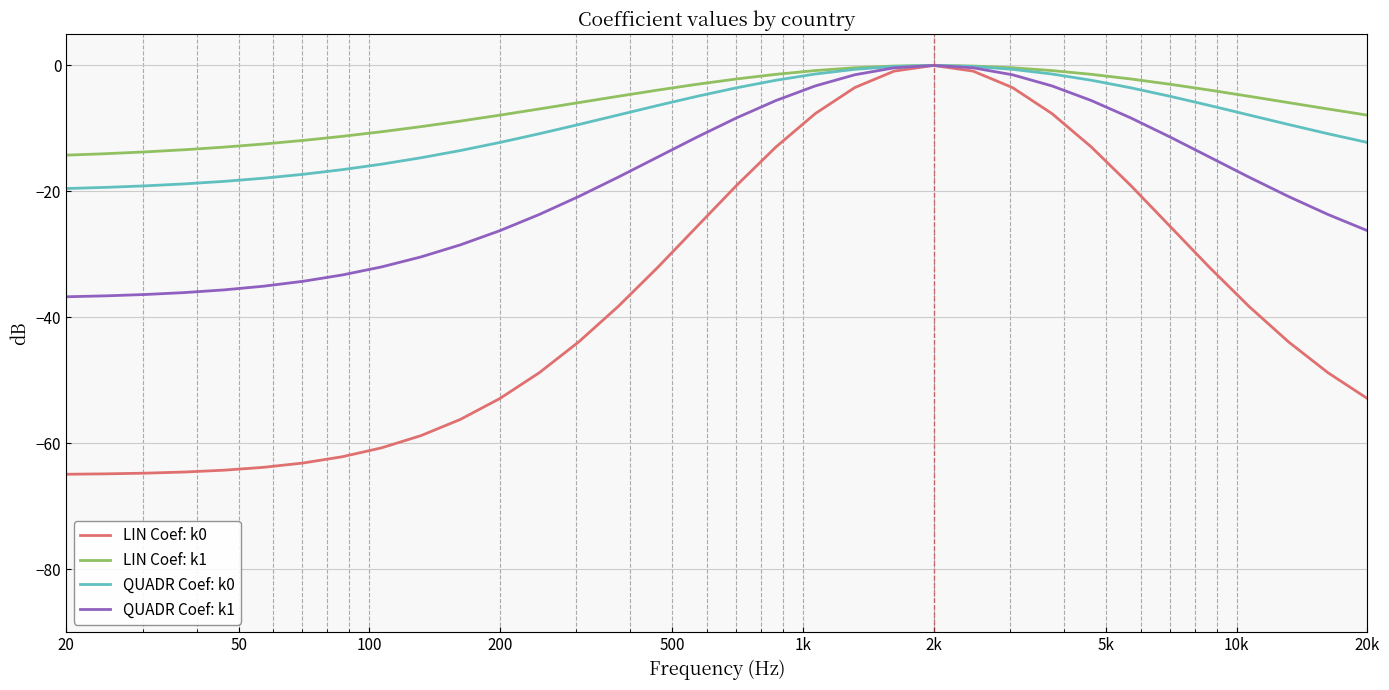

Which series has the widest spread of values?

LIN Coef: k0